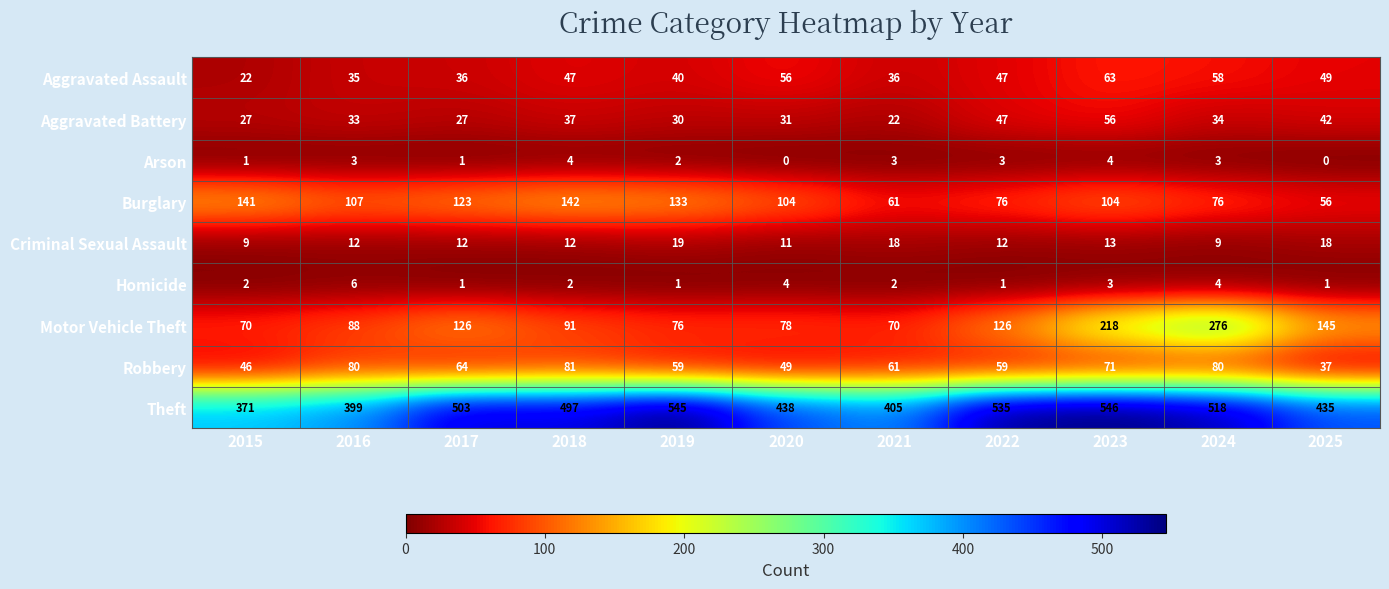

What is the difference between the highest and lowest values at 2015?

370